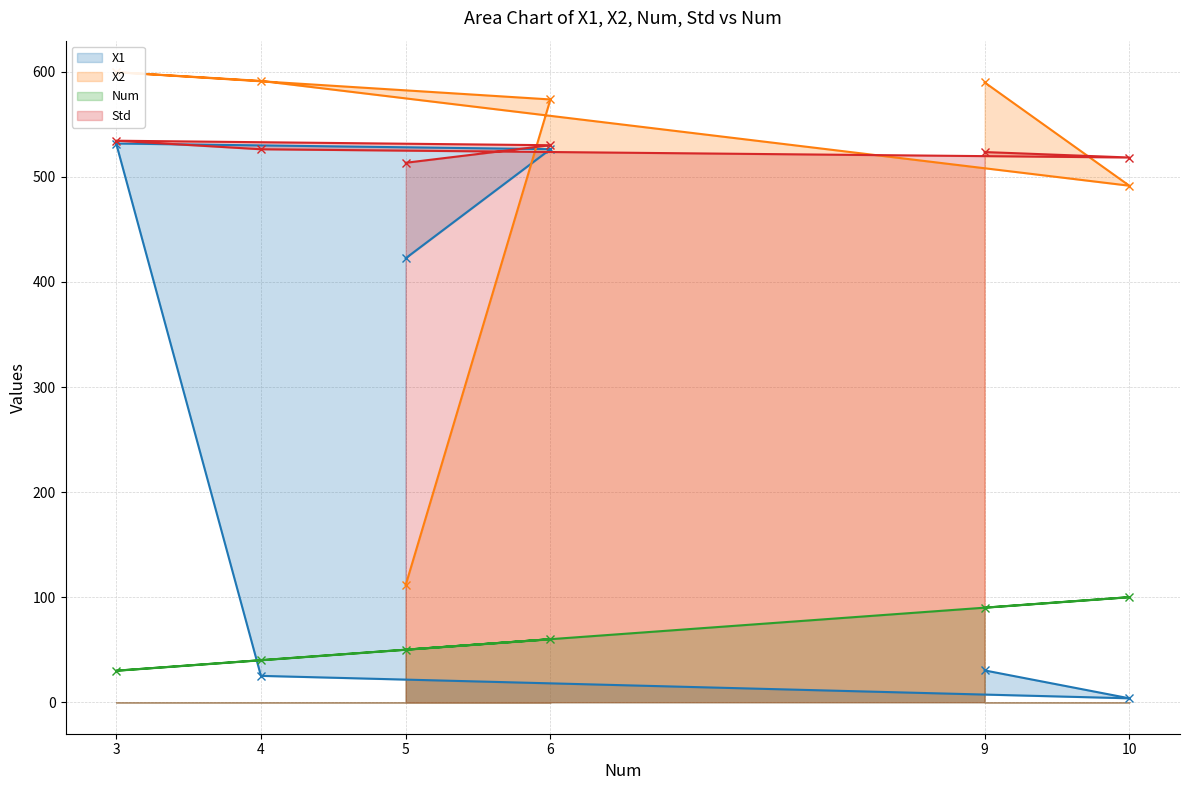

What is the difference between the maximum and minimum values in the X1 series?

528.1